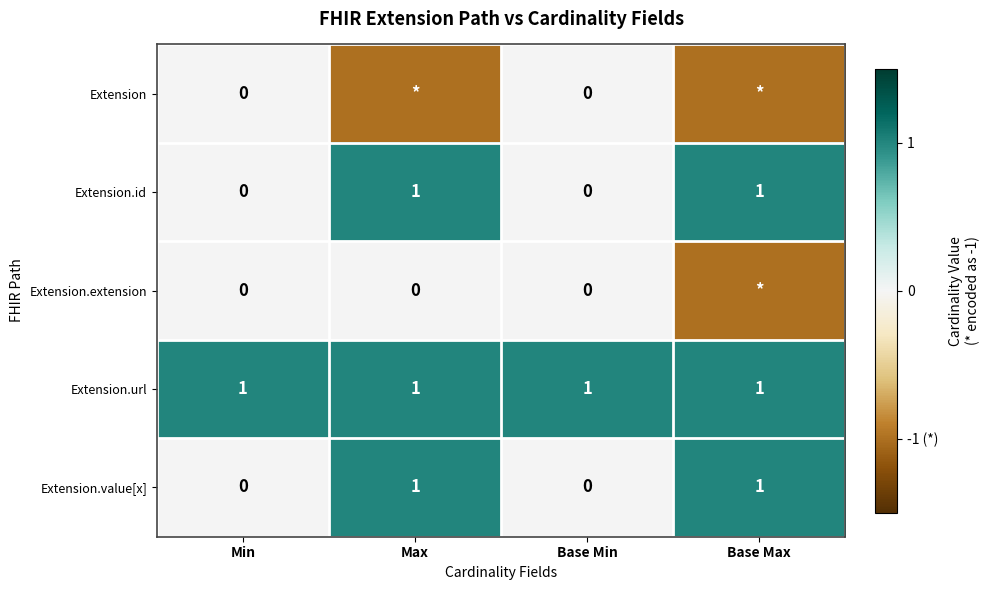

Is the value of Extension.url at Base Max greater than the value of Extension.id at Base Min?

Yes